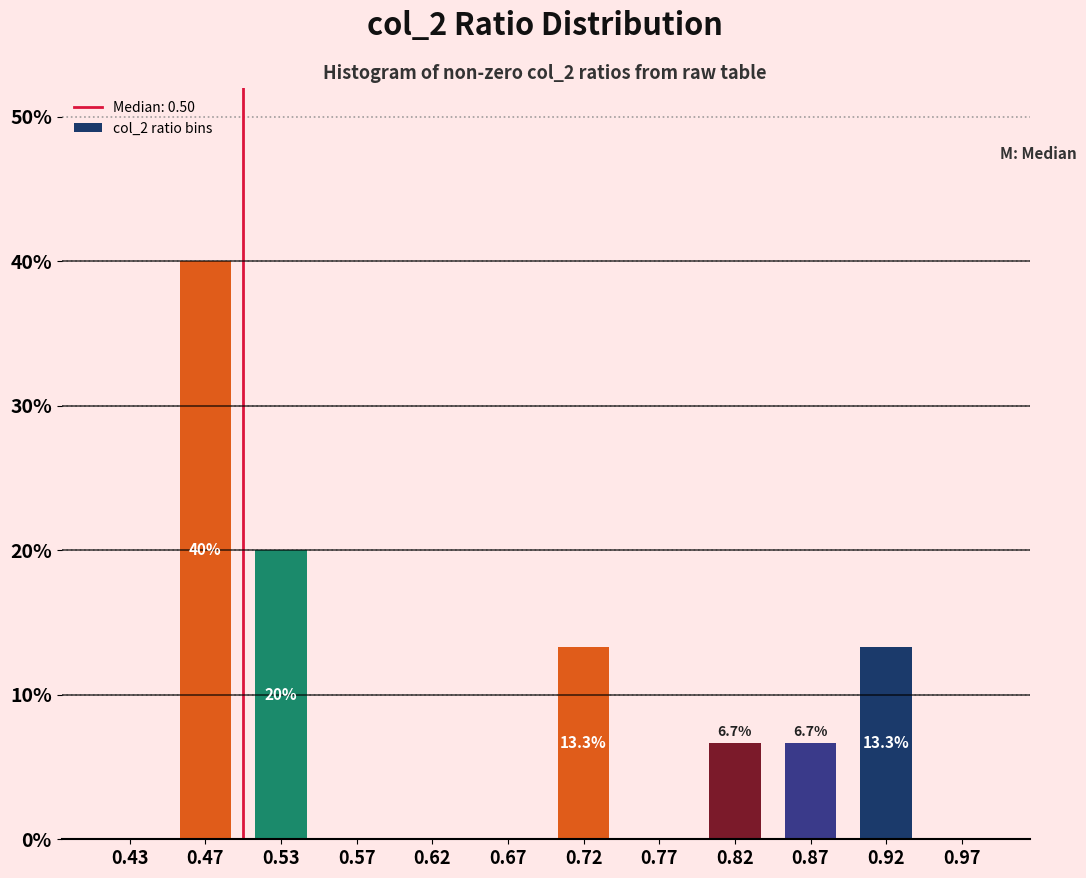

Which range on the x-axis has the tallest bar?

0.45 to 0.50